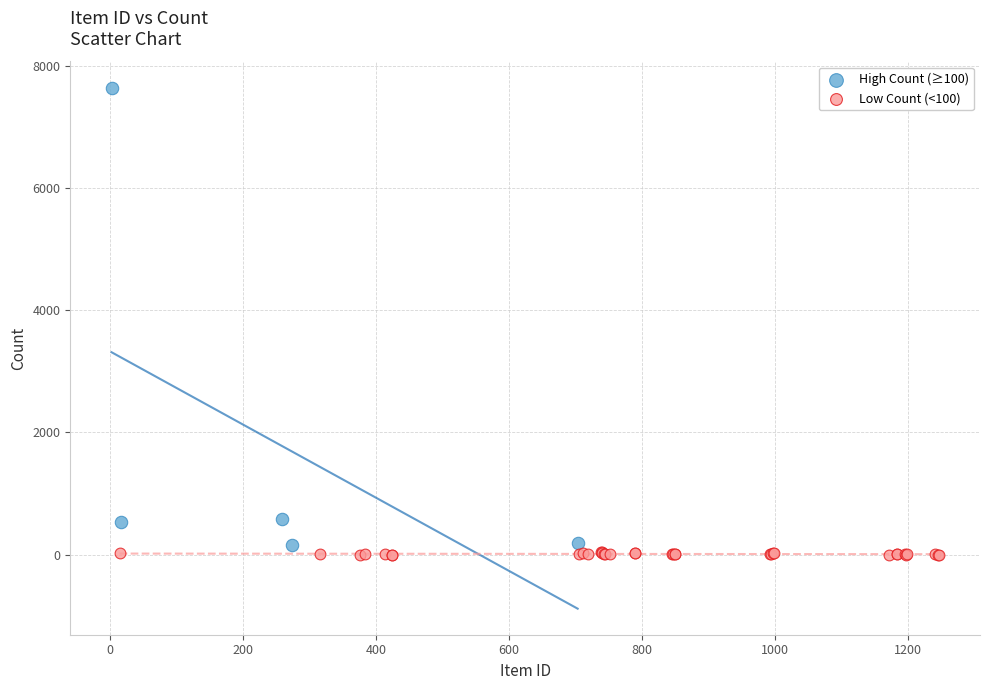

Which series has the widest spread of Y values?

High Count (≥100)